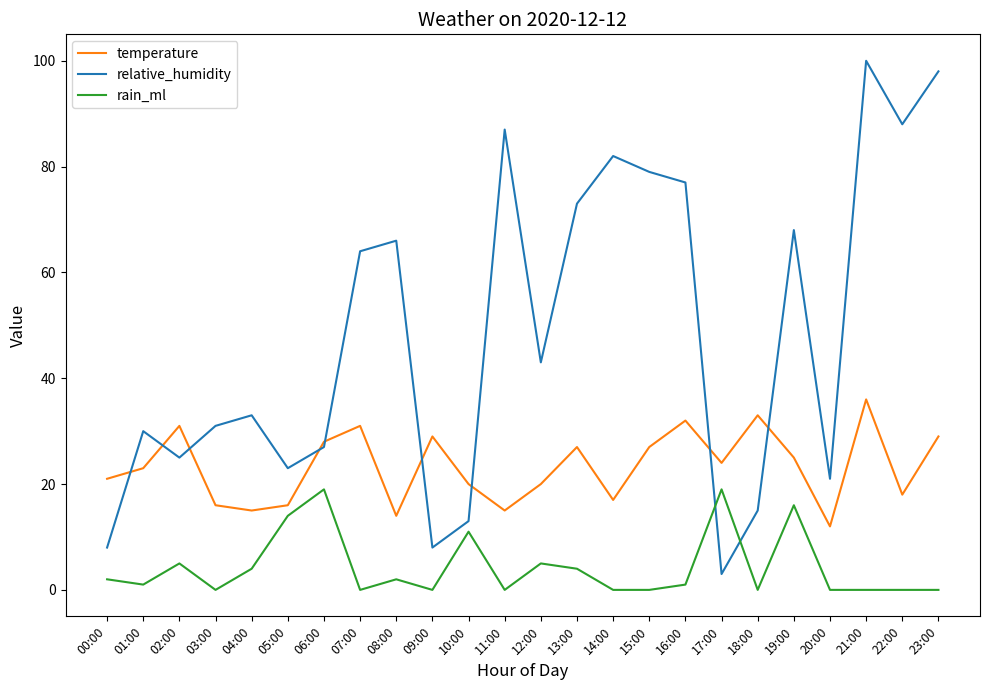

What is the sum of all temperature values?

559